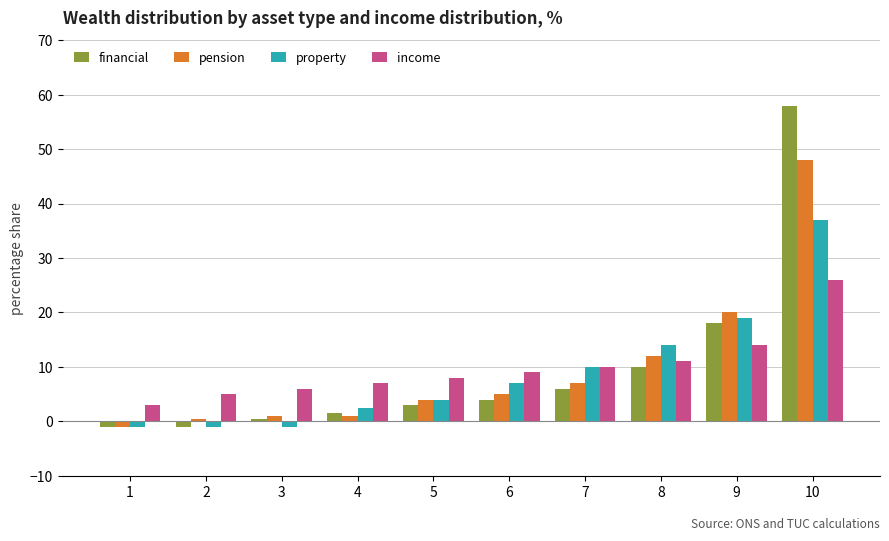

Is the value of property at 5 greater than the value of financial at 10?

No